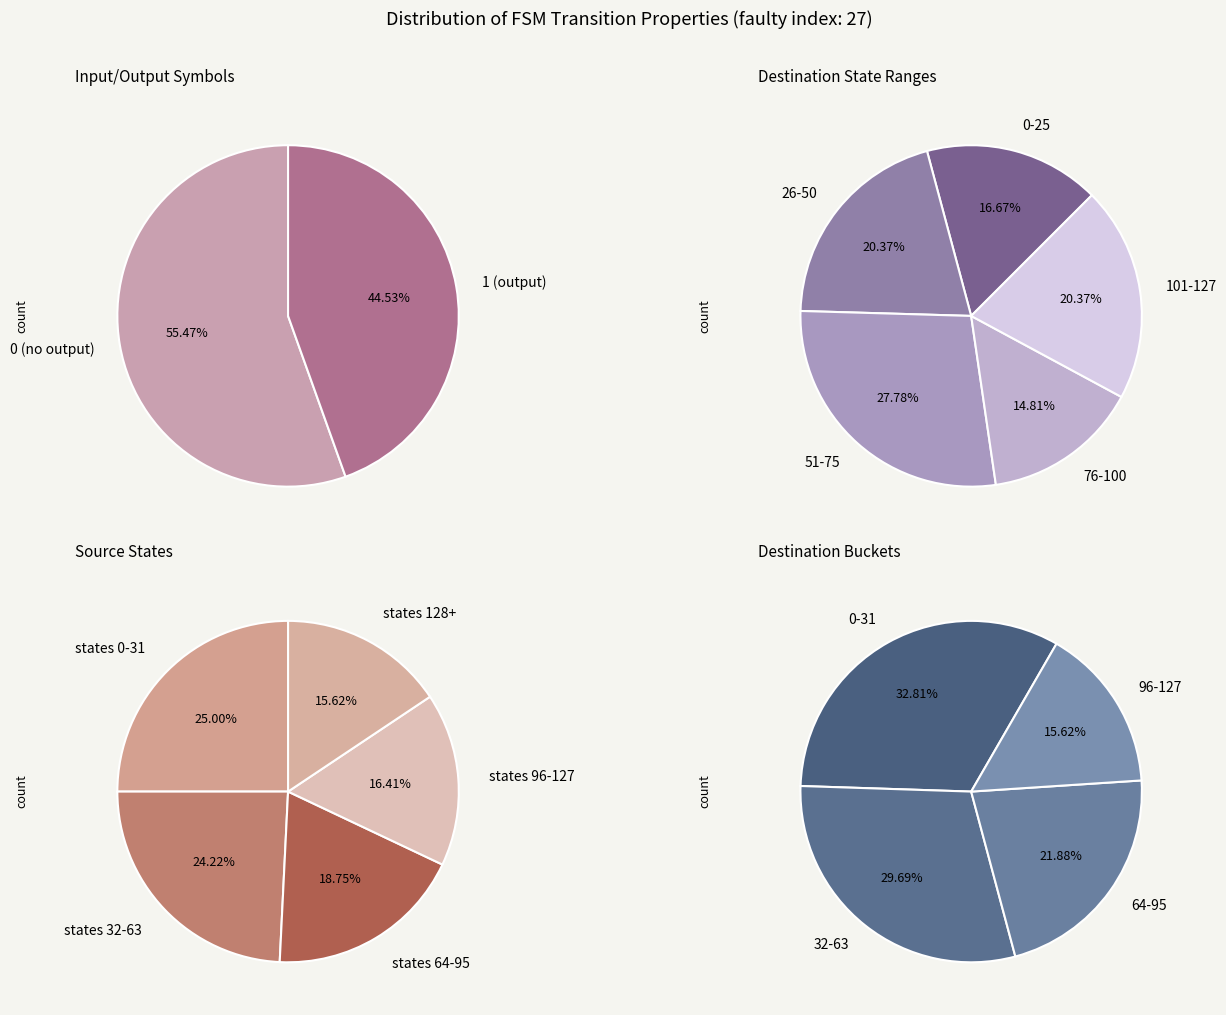

Is 33 the majority of the pie?

No